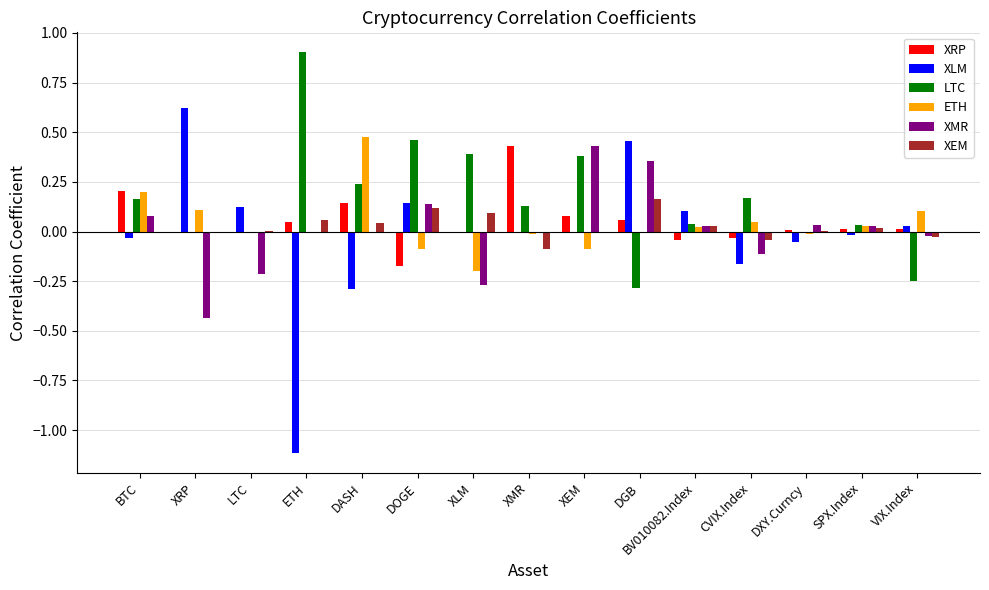

Is the value of XLM at XRP greater than the value of ETH at DGB?

Yes